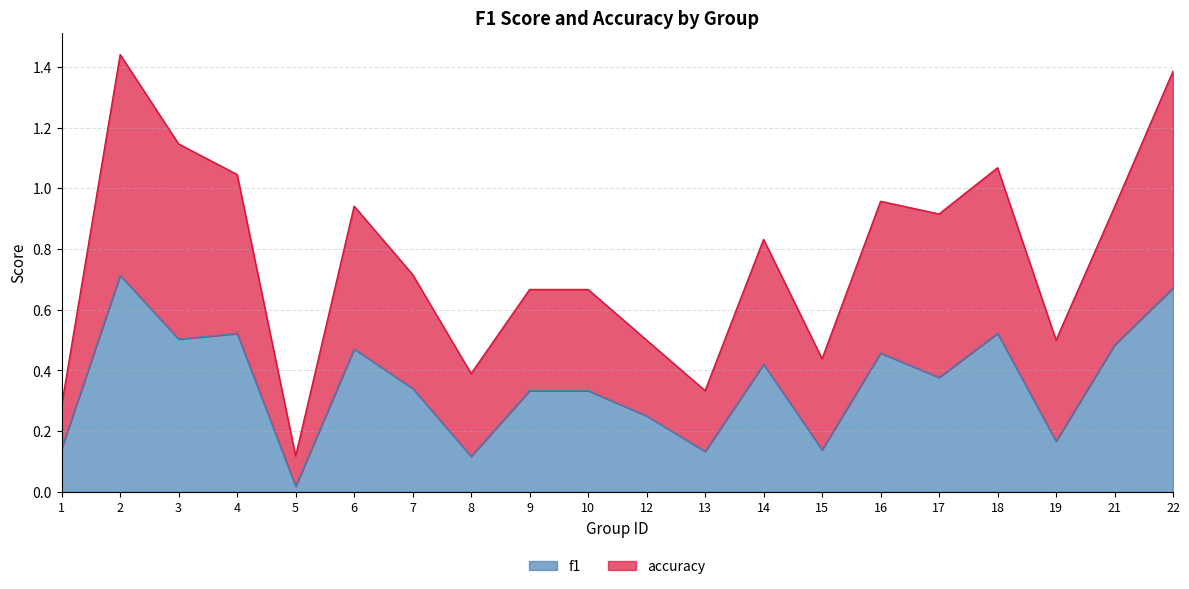

At which label is accuracy closest to 0?

5